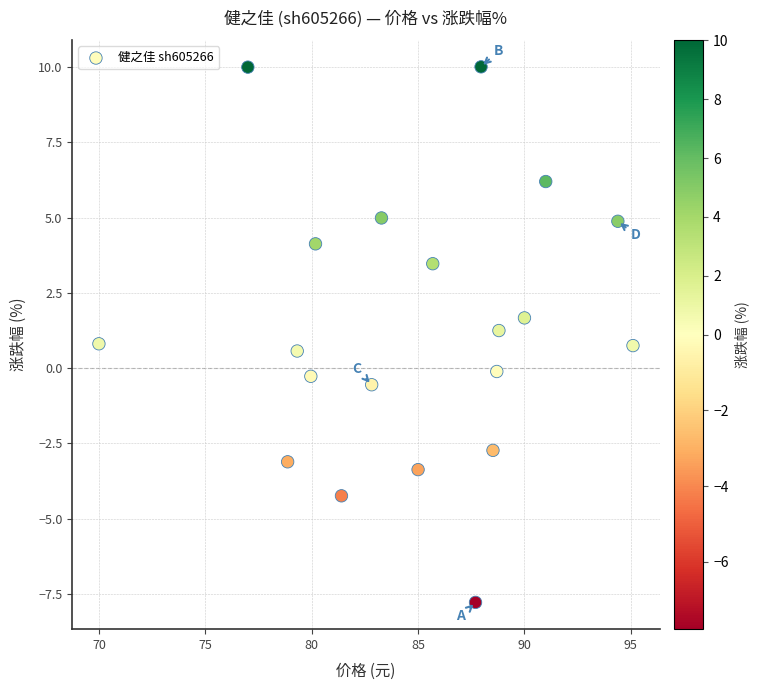

What is the range of X values (max minus min)?

25.1